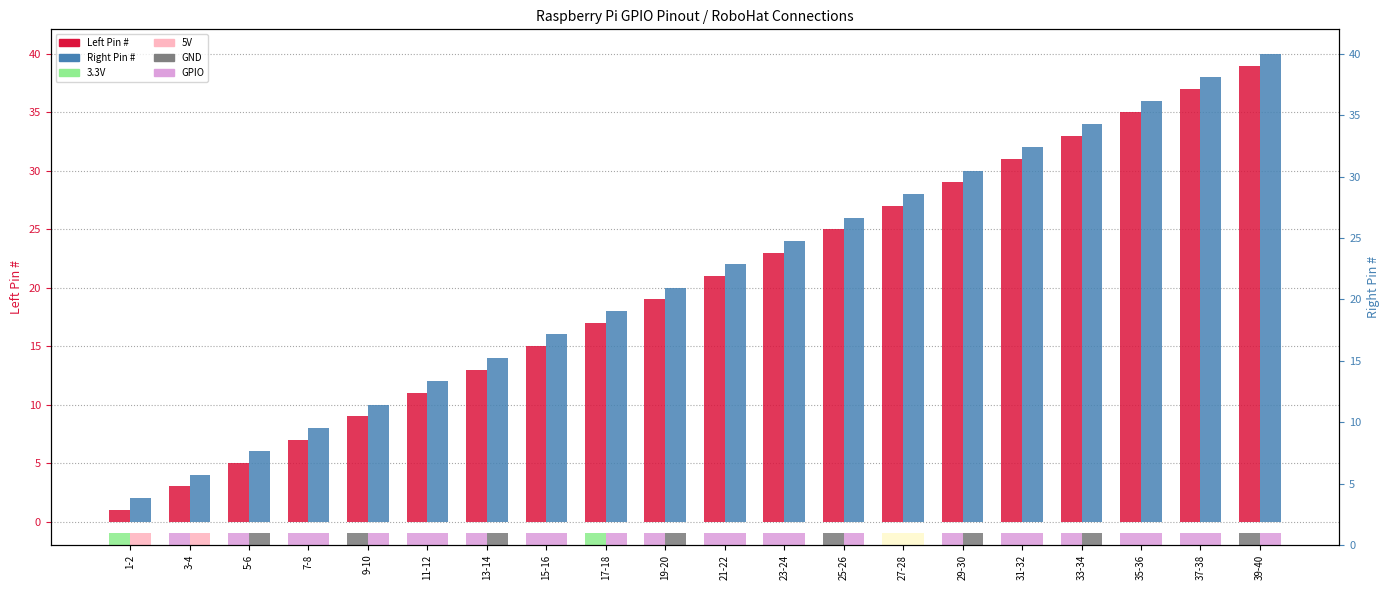

What is the label of the 18th bar from the left?

35-36